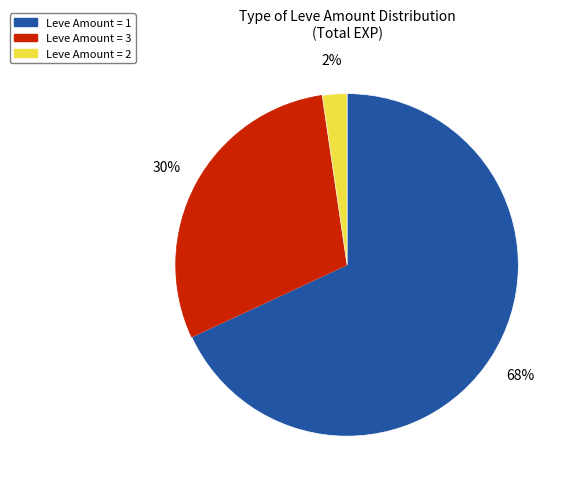

To the nearest percent, what is the difference between the largest and smallest slice percentages?

66%